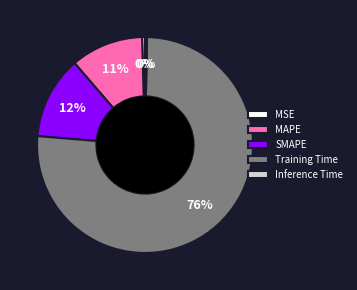

What is the majority slice?

Training Time